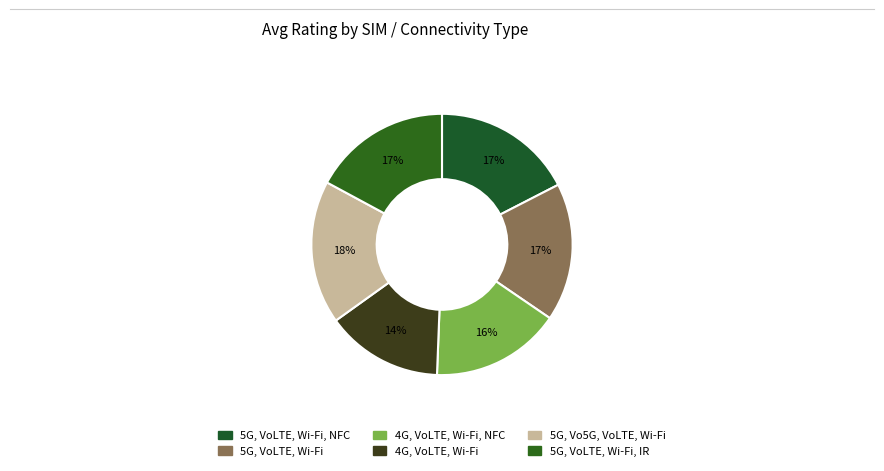

Does any single category account for the majority?

No